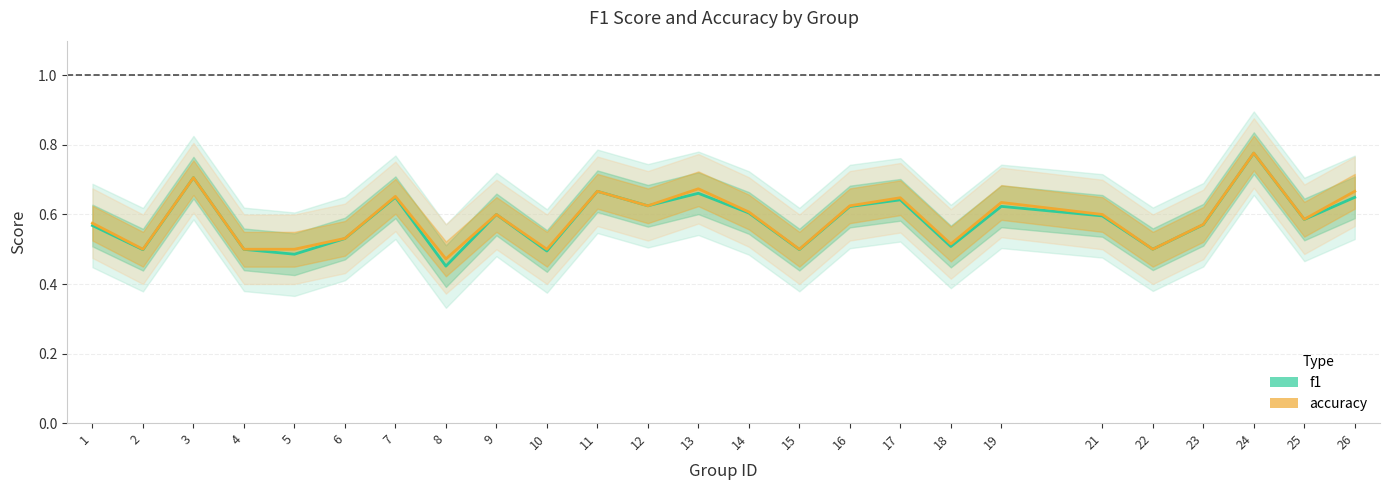

Does the chart have visible grid lines?

Yes